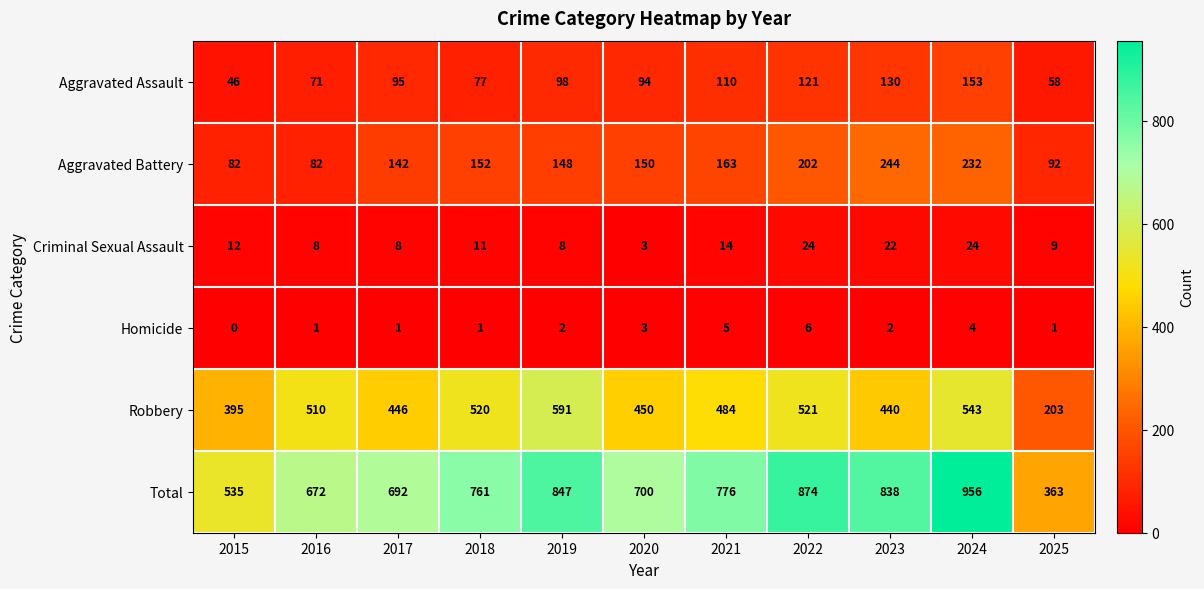

Where does the Aggravated Battery series first go above 150?

2018